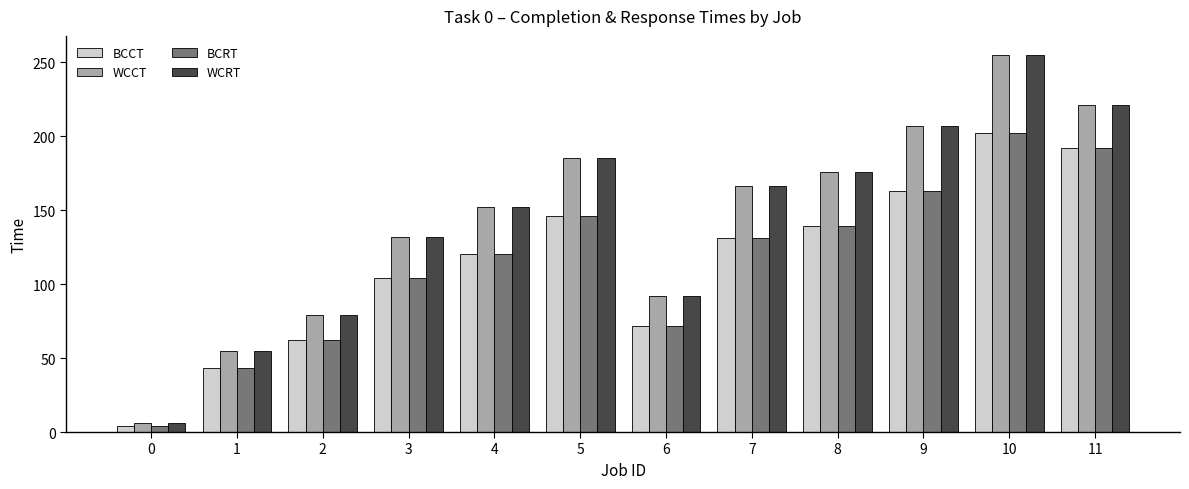

Rank the categories by BCCT value from highest to lowest.

10, 11, 9, 5, 8, 7, 4, 3, 6, 2, 1, 0